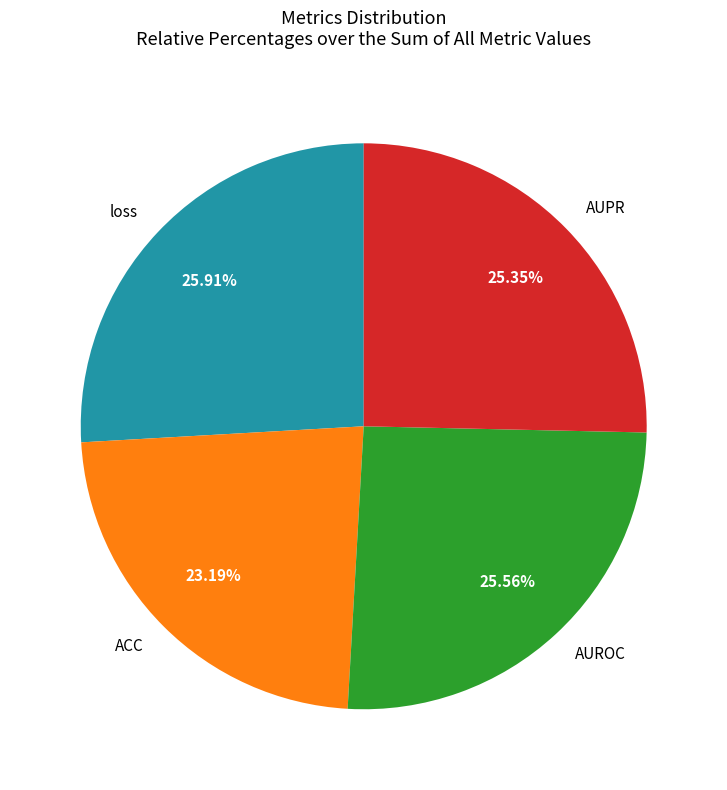

To the nearest percent, what percentage of the pie is loss?

26%